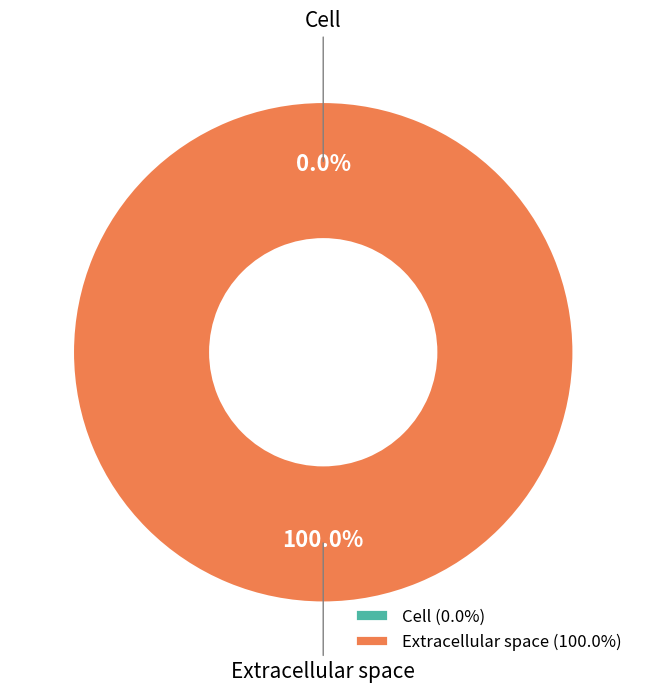

The Extracellular space slice represents 90% of the pie. True or false?

False